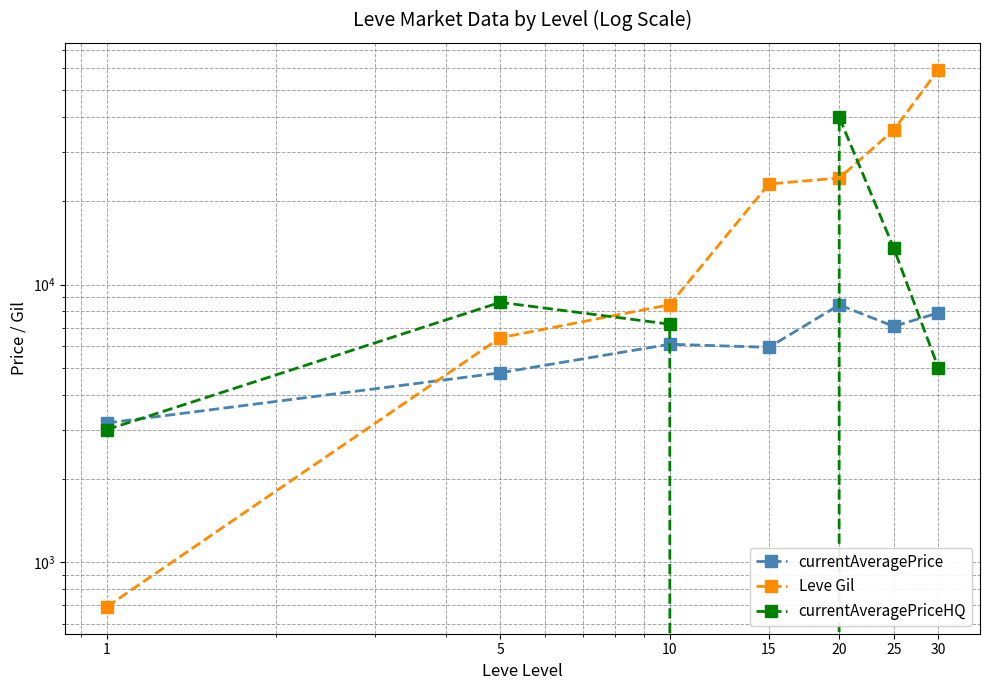

How many series are shown in this chart?

3